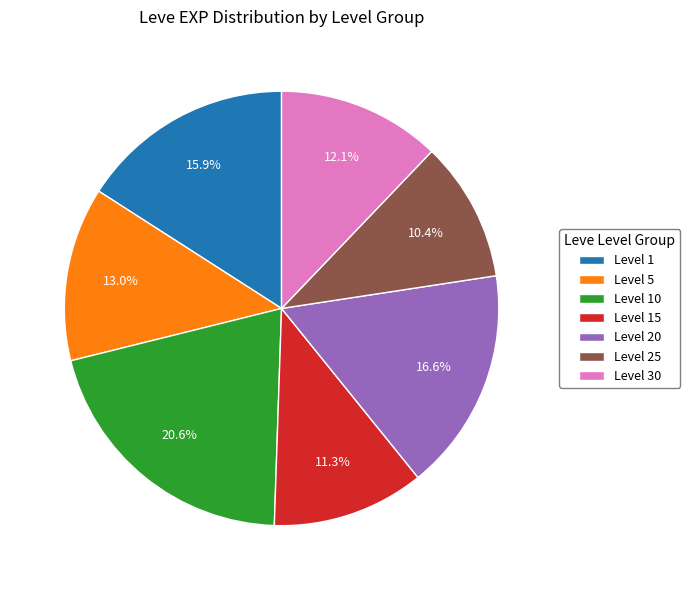

Which has a higher value, Level 5 or Level 10?

Level 10